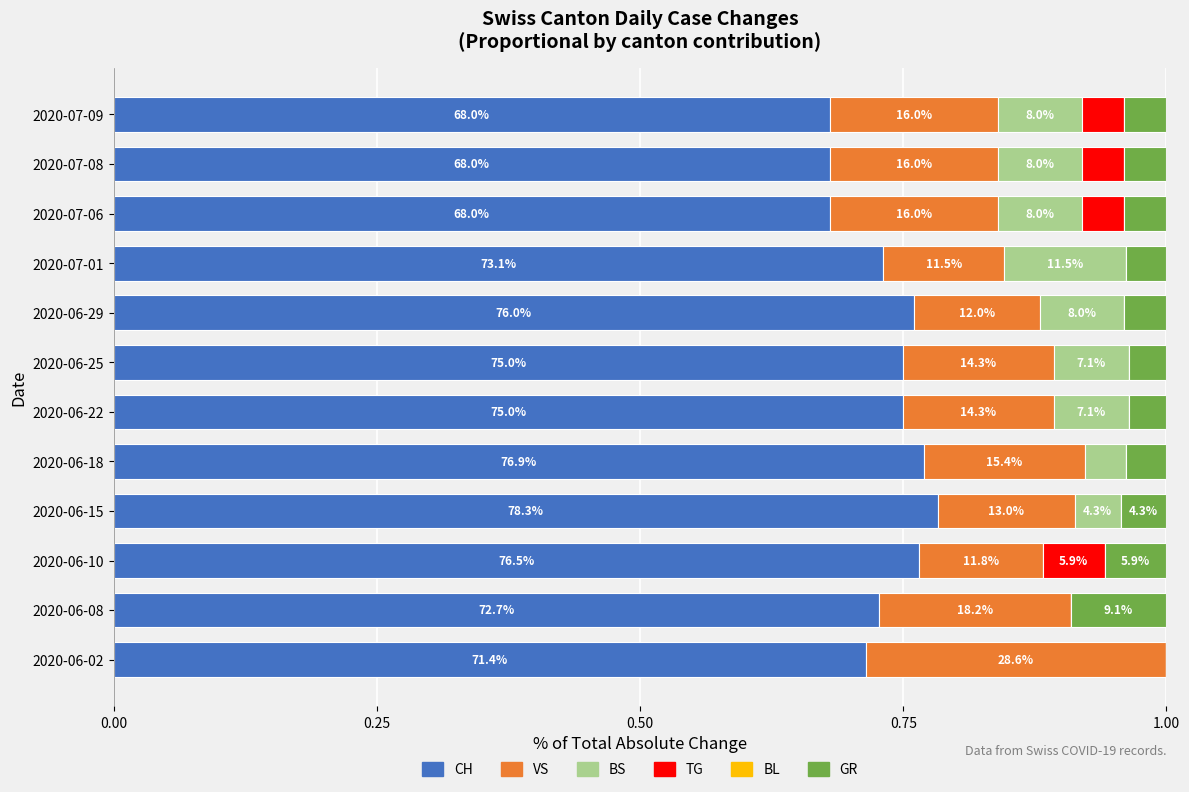

Does the chart contain stacked bars?

No